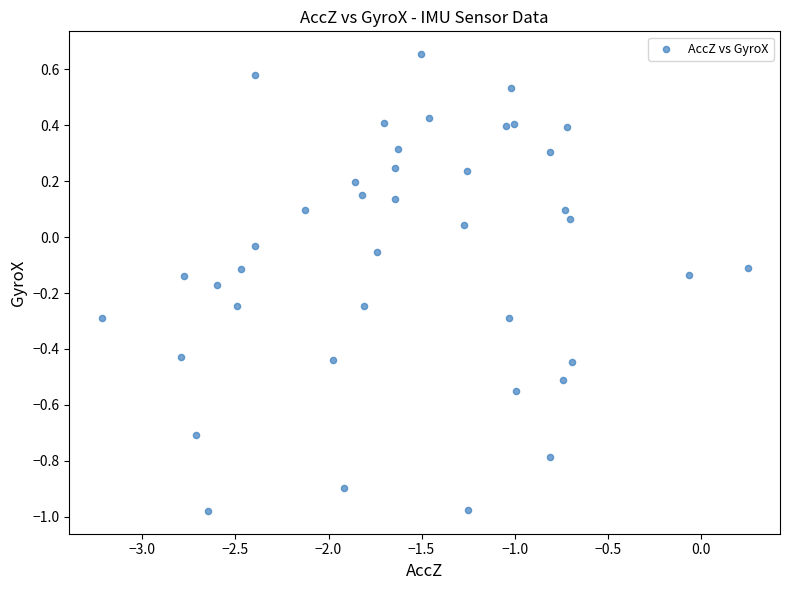

What is the range of Y values (max minus min)?

1.6